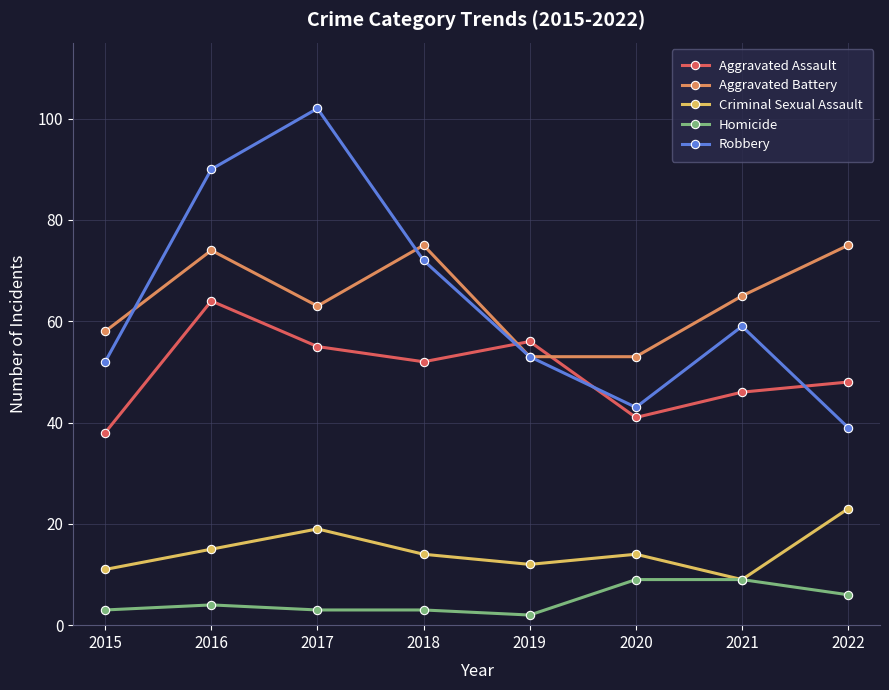

Which series has the largest range (max minus min)?

Robbery